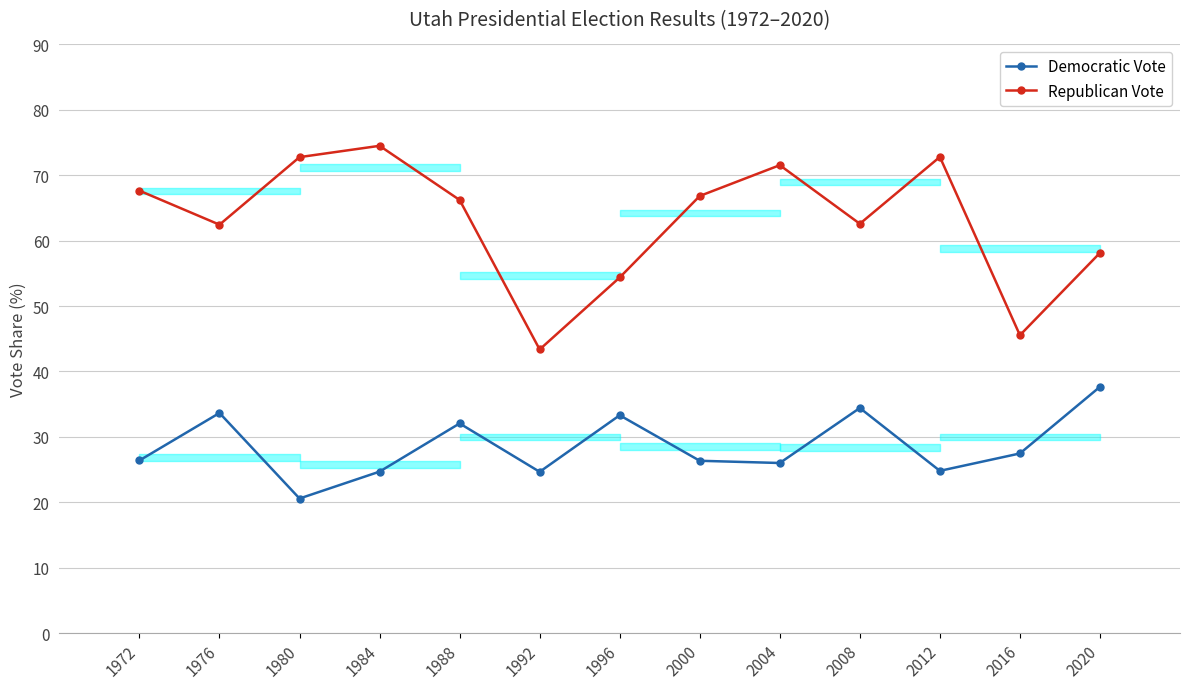

What is the sum of all Republican Vote values?

818.7